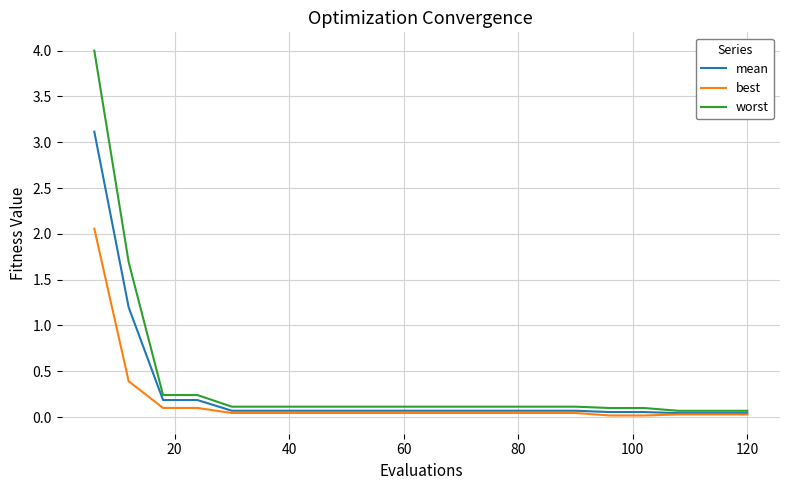

What is the maximum value for best?

2.1